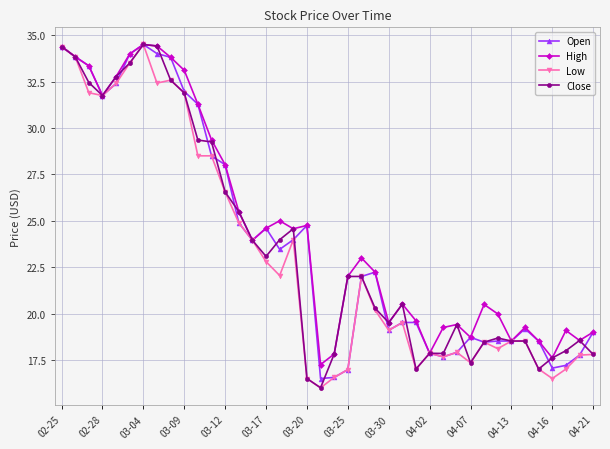

True or false: Close has more than 1 interior local peaks.

True